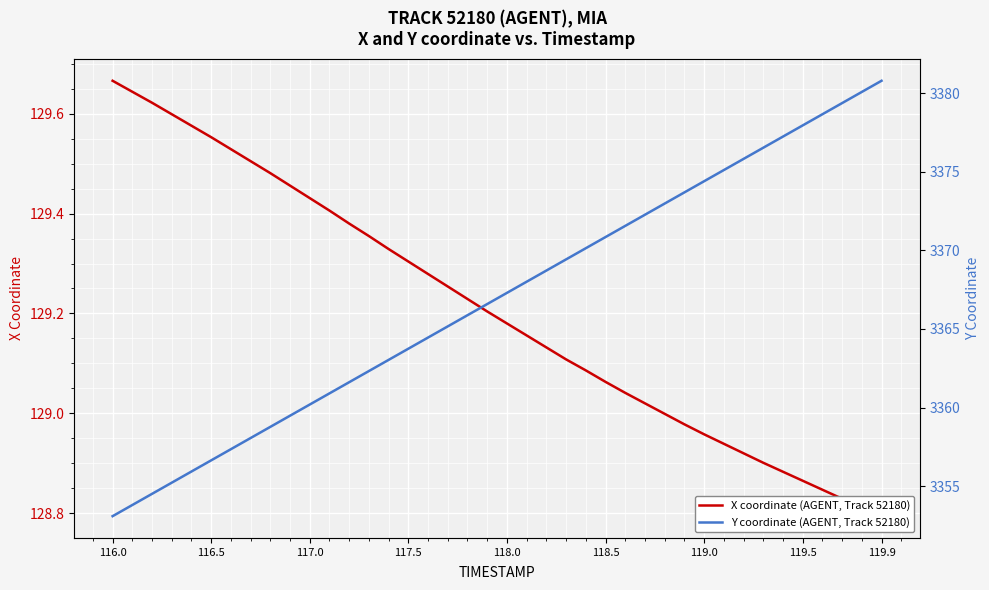

How many values in the X coordinate (AGENT, Track 52180) series exceed 129?

28